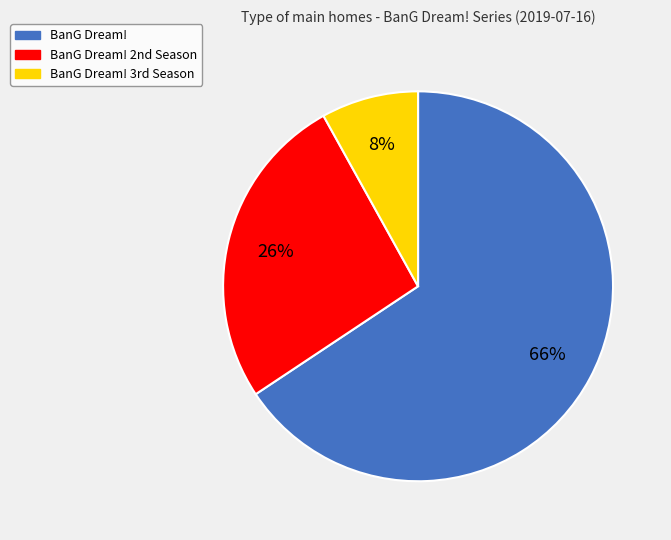

How many slices are in this pie chart?

3